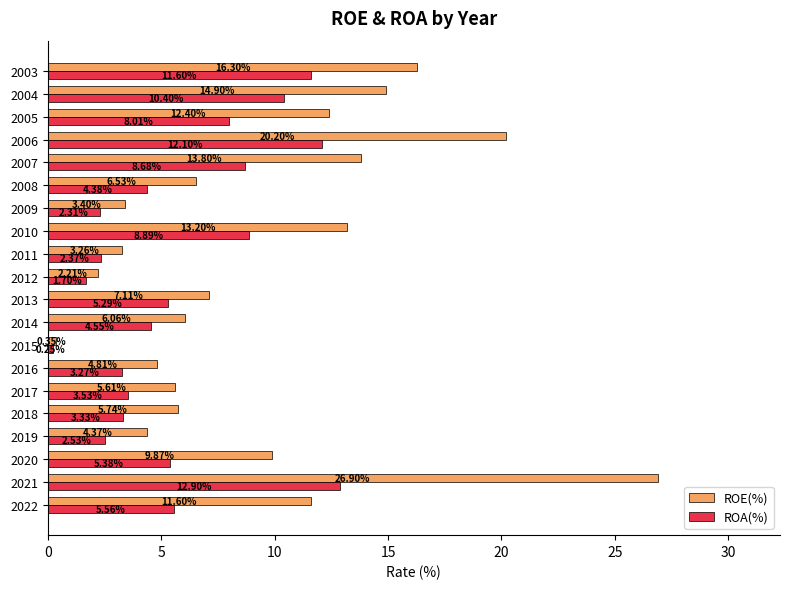

Which category has the lowest value in the ROE(%) series?

2015